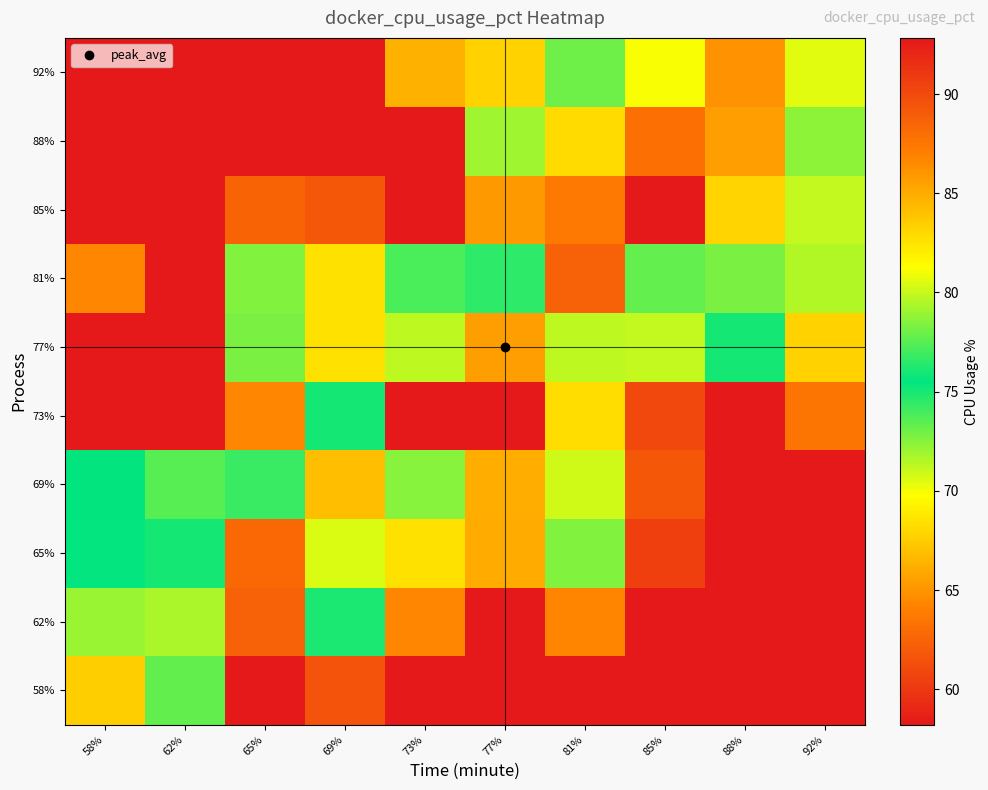

At which category is the sum across all series the highest?

81%